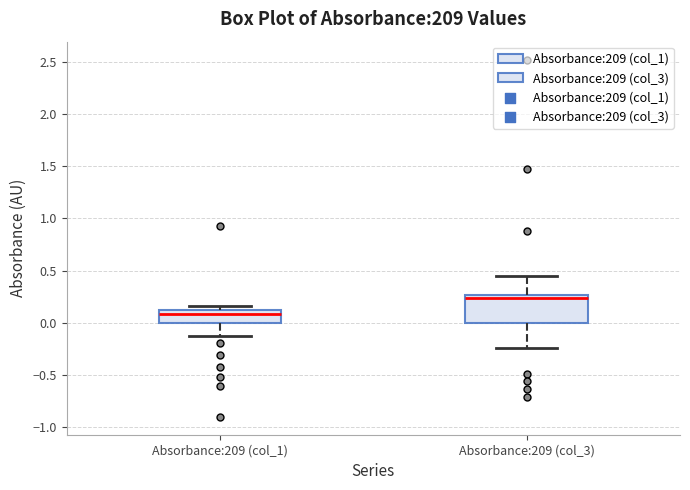

Comparing the boxes themselves (not the whiskers), which one is the tallest?

Absorbance:209 (col_3)